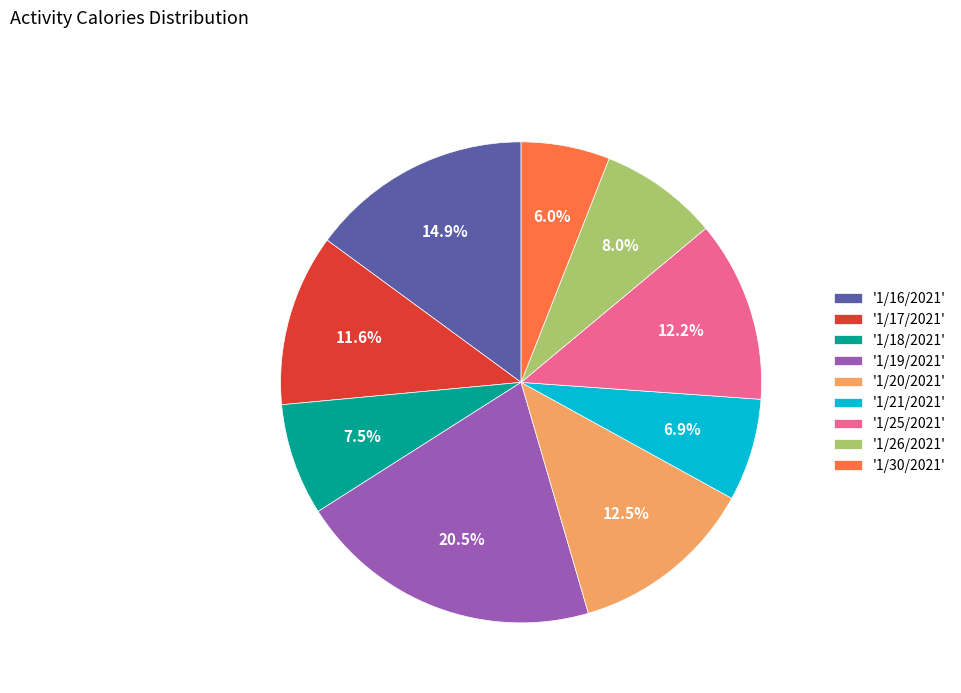

What is the ratio of the value at '1/20/2021' to the value at '1/26/2021'?

1.6